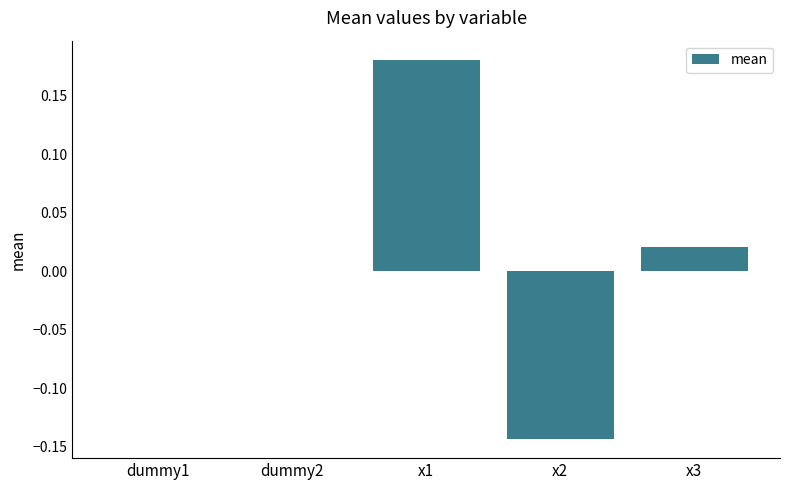

What is the change in value from x2 to x3?

+0.2